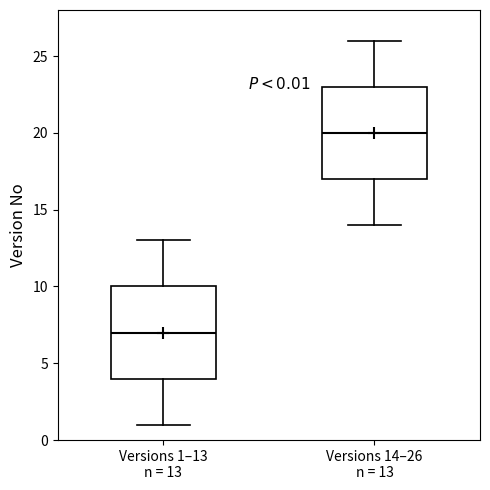

Which box has the lowest median line?

Versions 1–13 n = 13